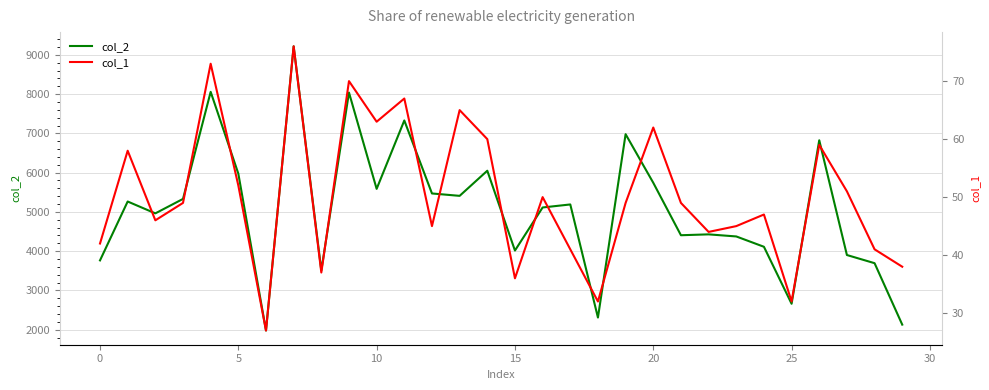

What is the approximate value of col_2 at 17, to the nearest 10?

5190